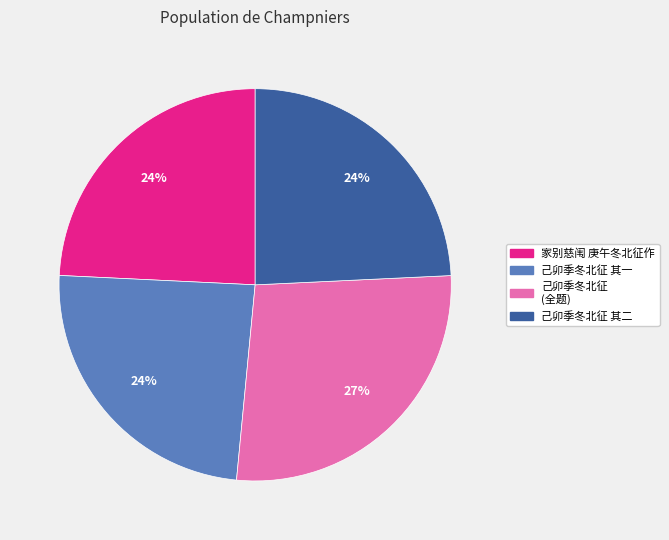

The 己卯季冬北征 (全题) slice represents 27% of the pie. True or false?

True